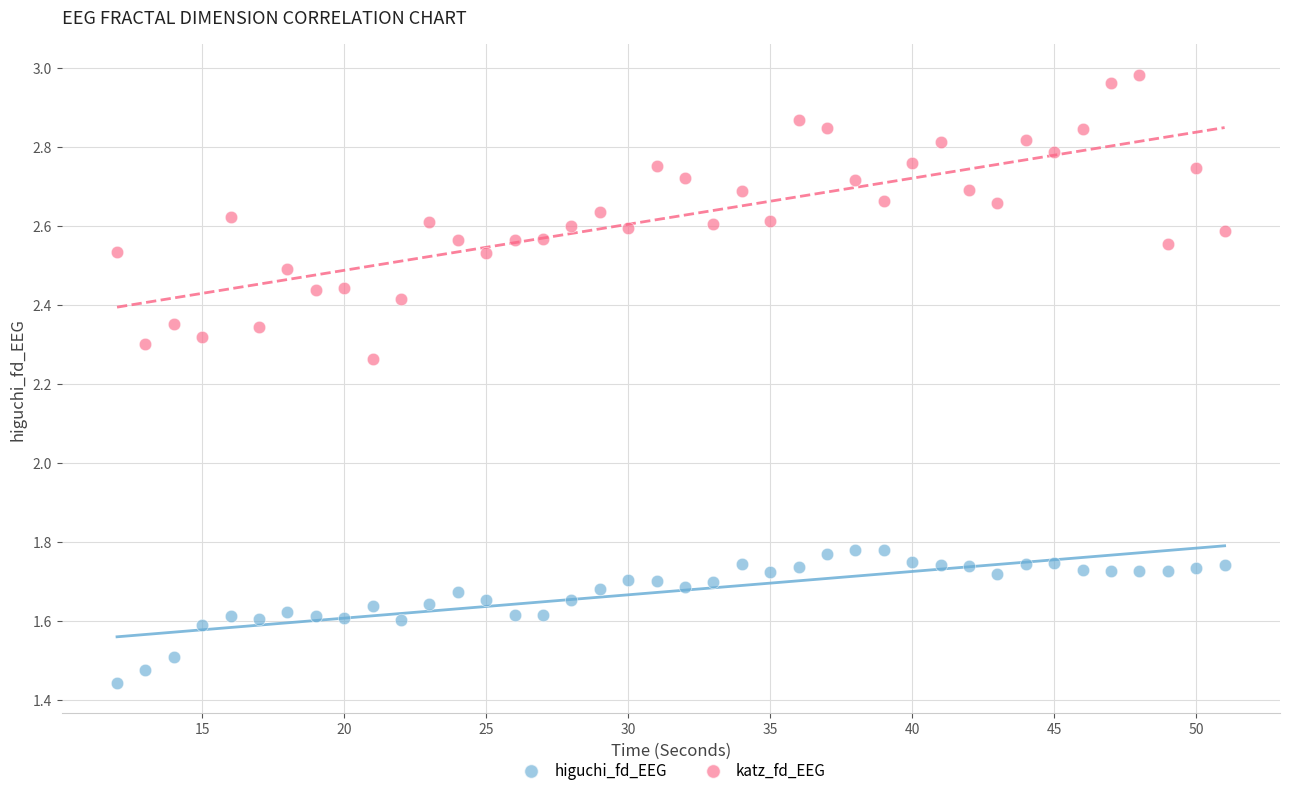

Across all data points, what is the range of X values (max minus min)?

39.0